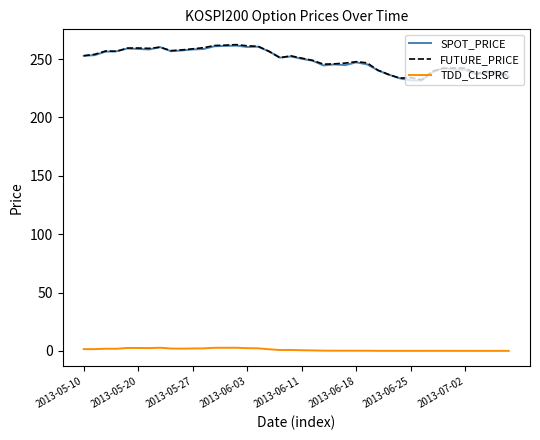

True or false: FUTURE_PRICE and TDD_CLSPRC cross at least once.

False